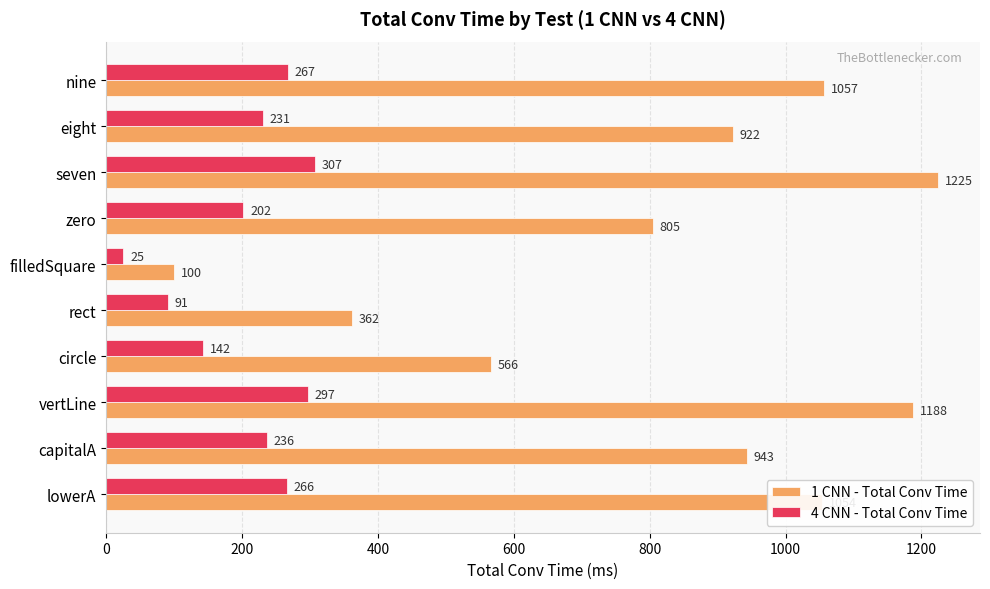

Is it true that 1 CNN - Total Conv Time equals 943 at capitalA?

True